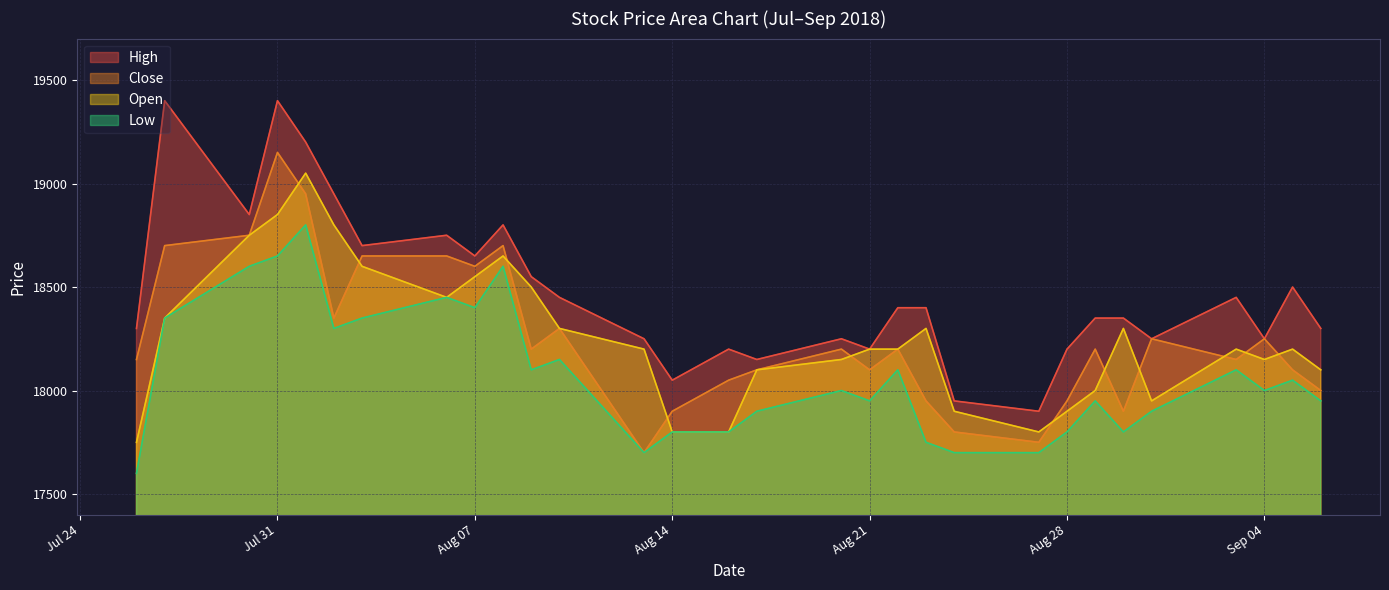

True or false: Low and High cross at least once.

False